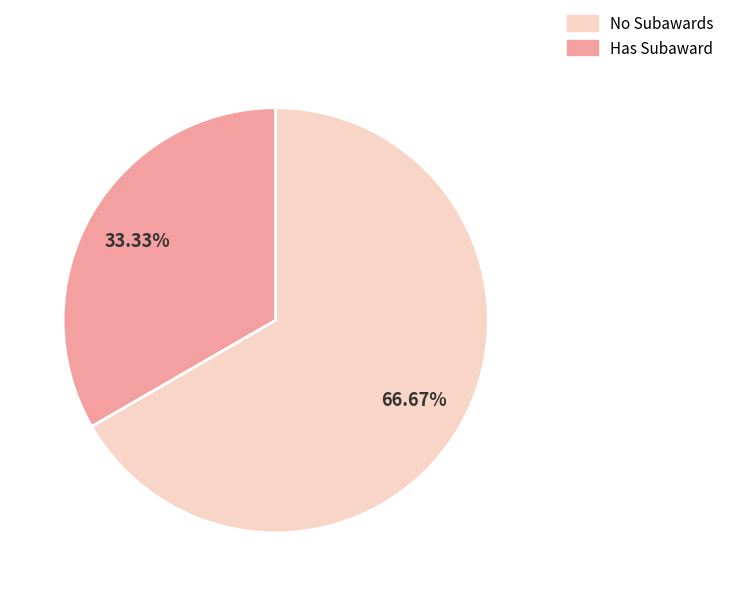

Is there any slice that represents more than half of the pie?

Yes